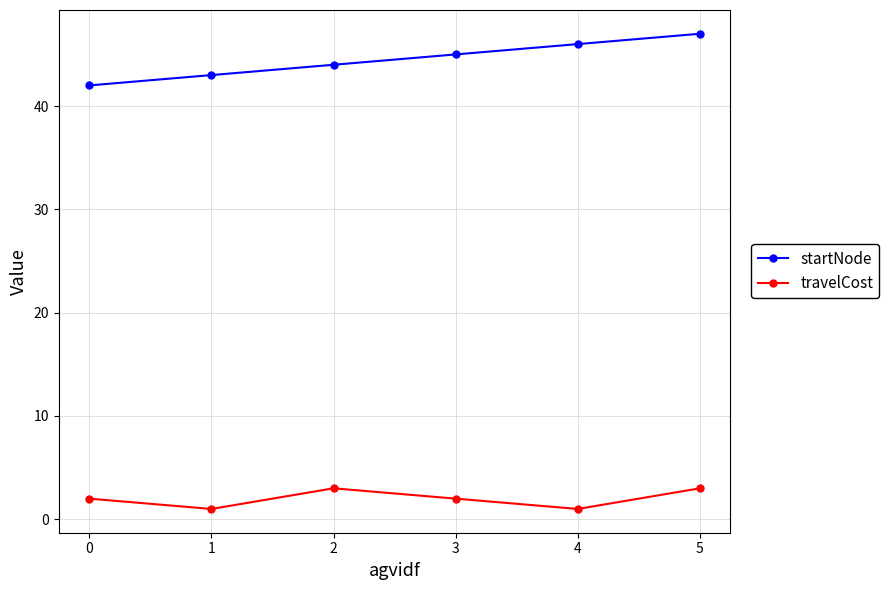

Reading left to right, extract all data points from this chart.

startNode: 42	43	44	45	46	47
travelCost: 2	1	3	2	1	3